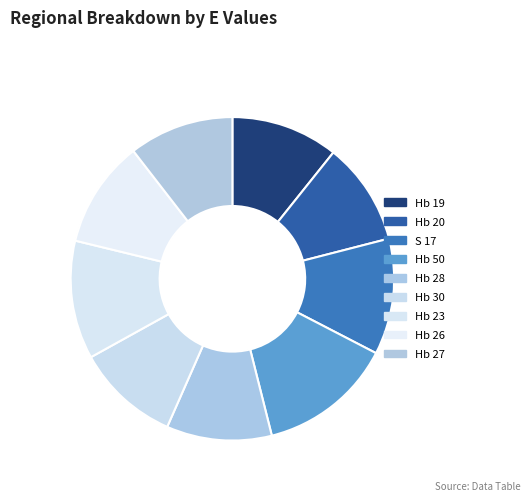

How many slices are in this pie chart?

9